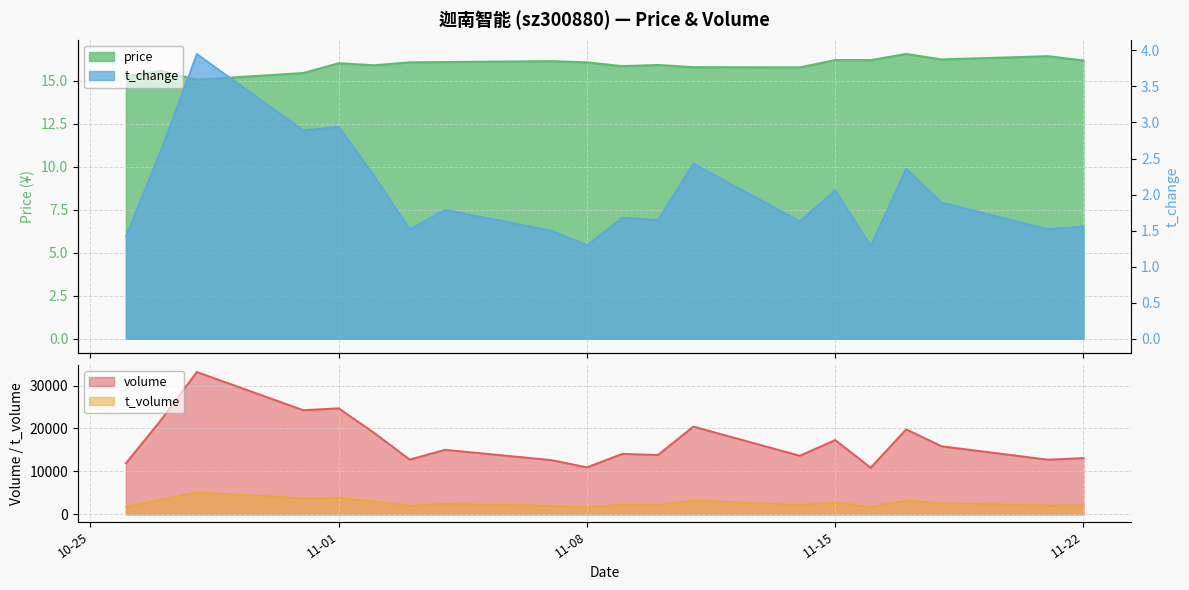

How many lines are shown in the chart?

4